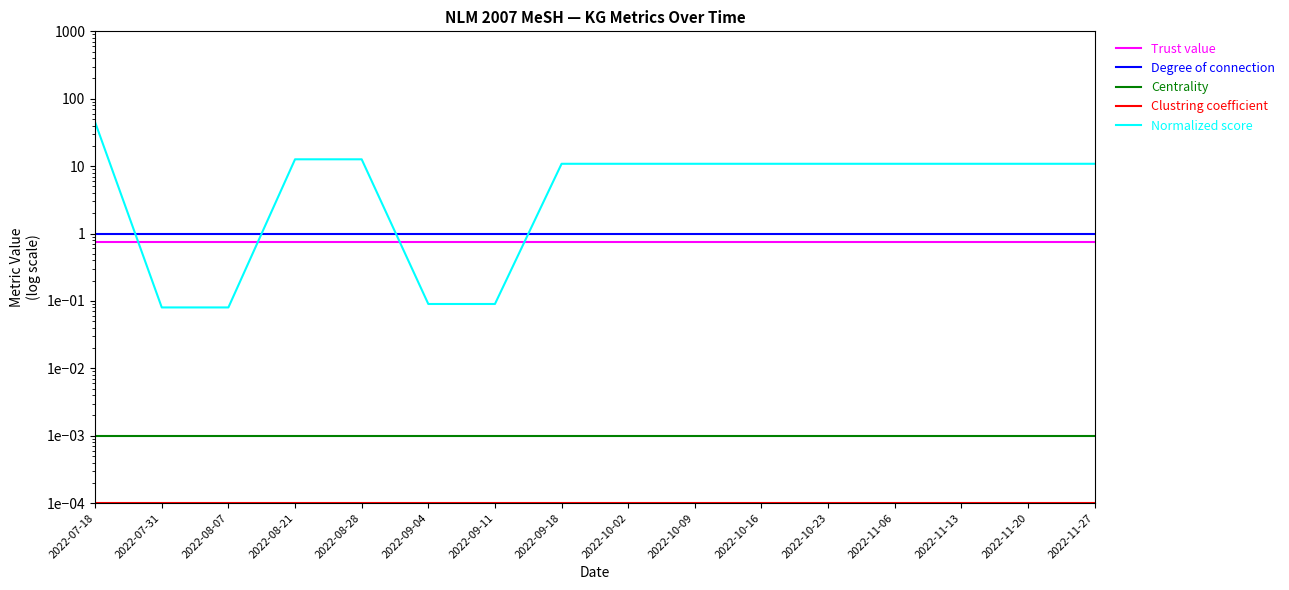

What are all the series names shown in the legend?

Trust value, Degree of connection, Centrality, Clustring coefficient, Normalized score